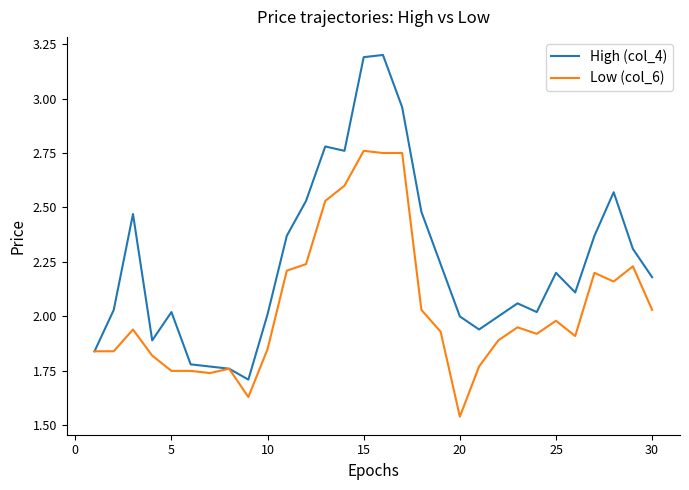

List the series in order of their overall mean, highest first.

High (col_4), Low (col_6)